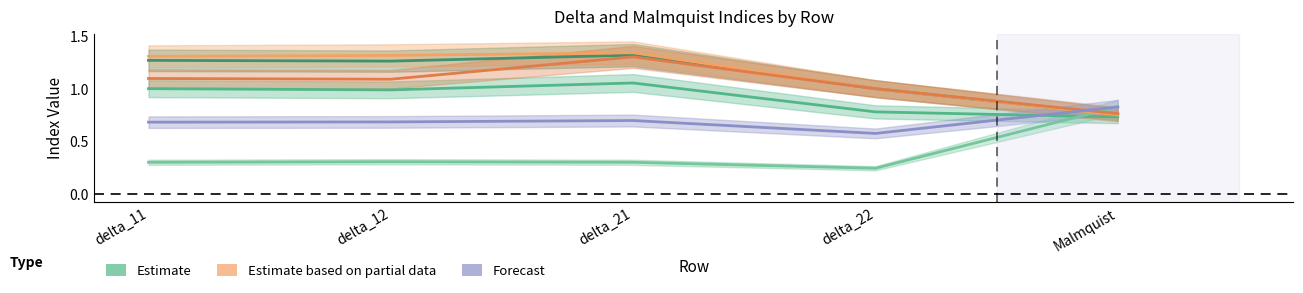

What is the total value across all series at delta_11?

5.7